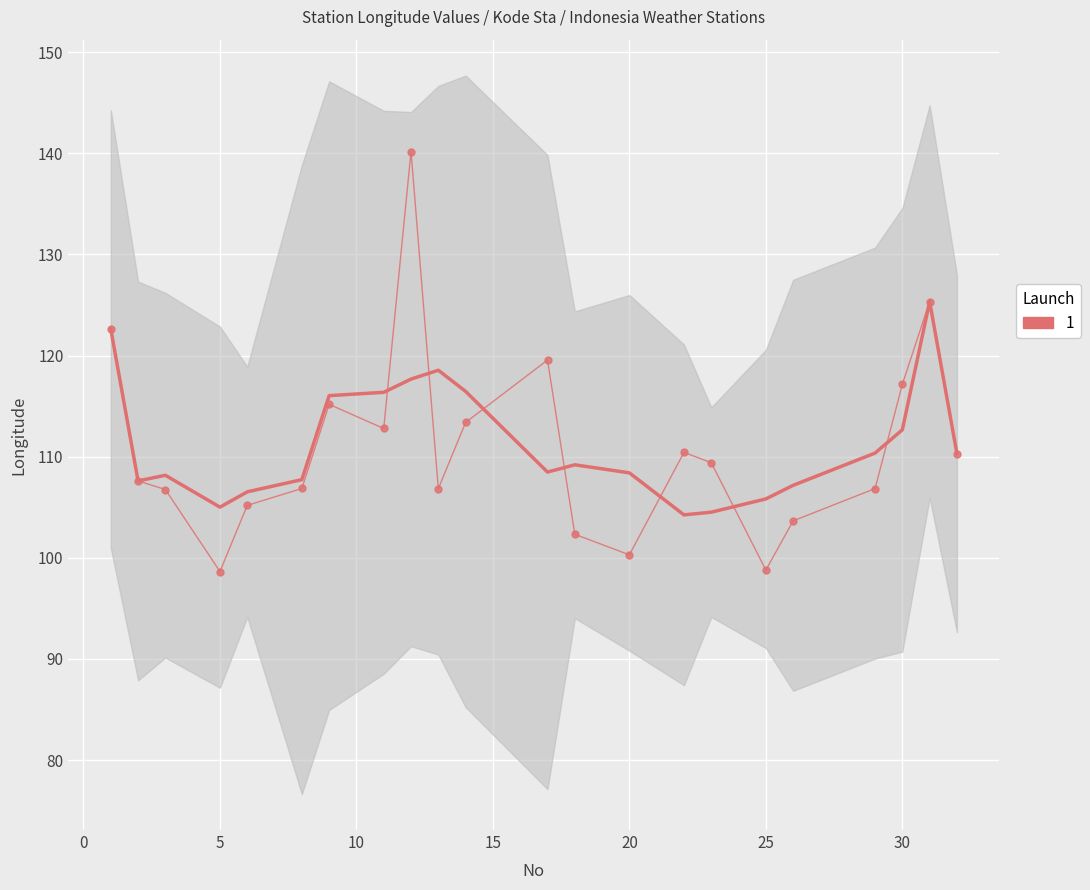

What is the ratio of the value at 20 to the value at 20?

0.9